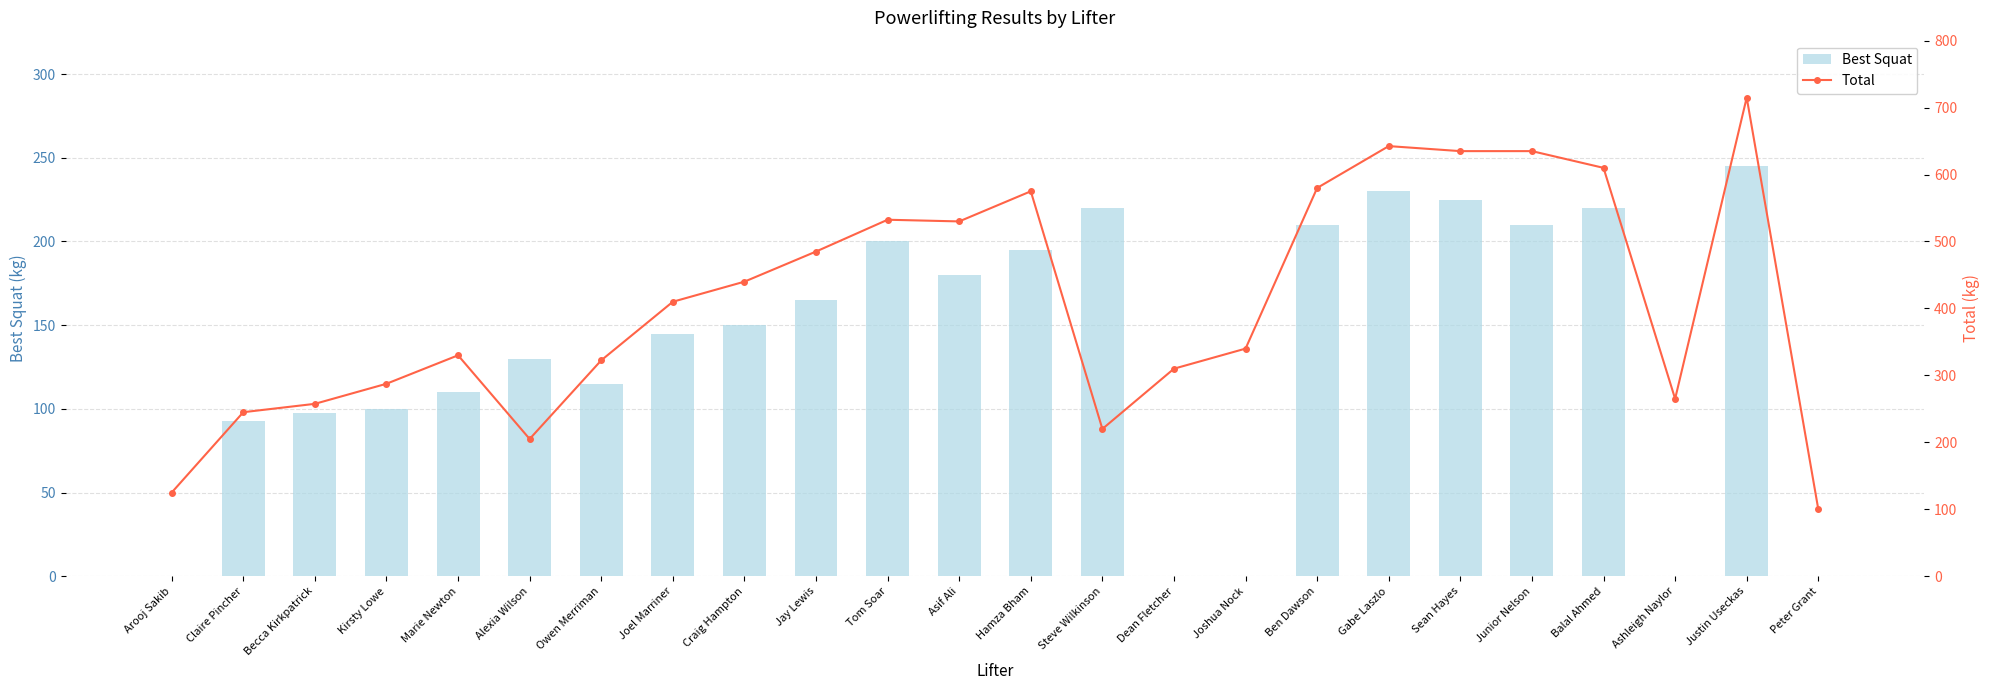

True or false: Total has a value of 410.0 at Joel Marriner.

True